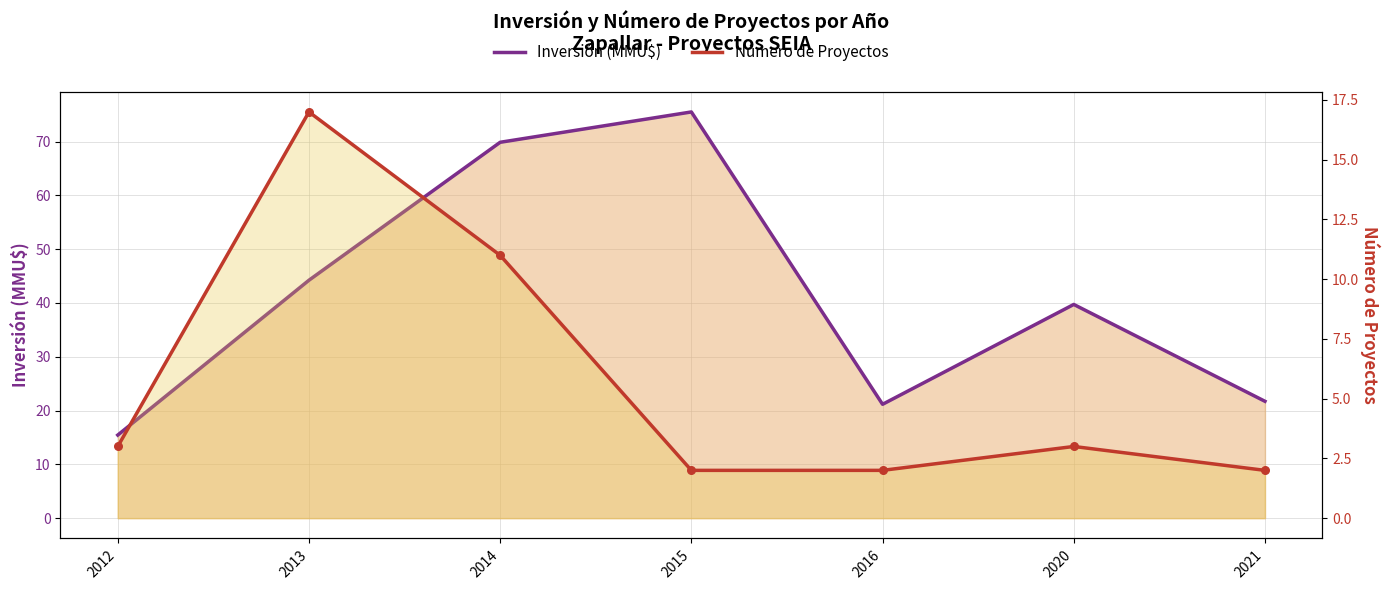

Which series contains the highest Y value?

Inversión (MMU$)